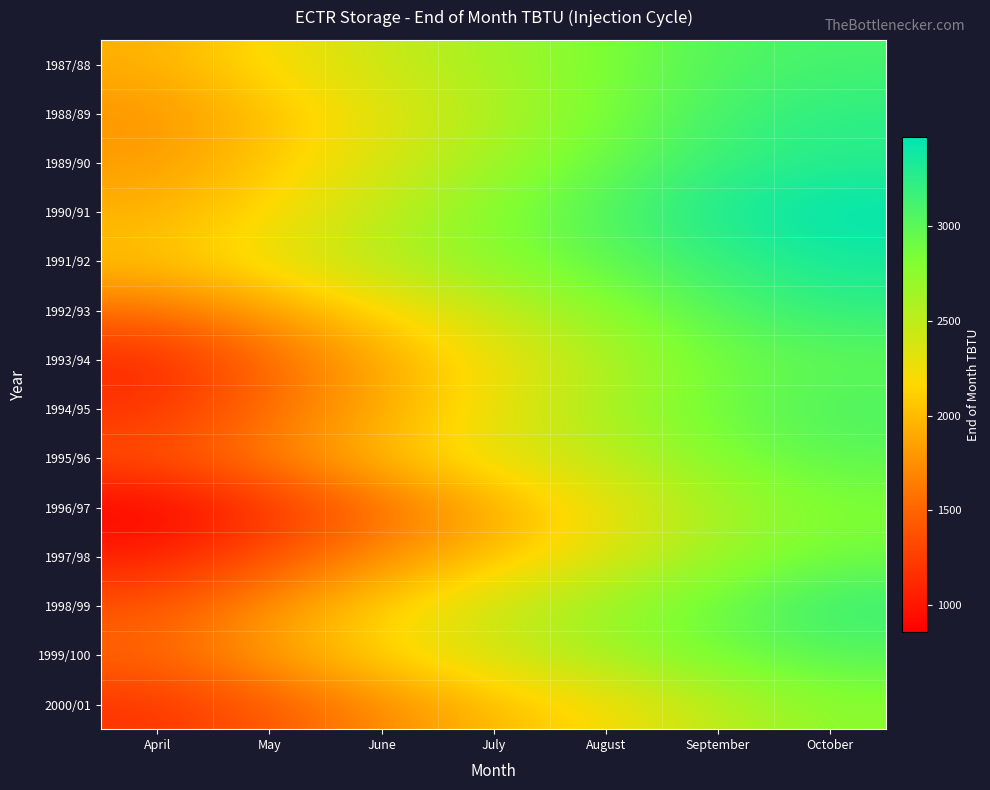

At which category is the sum across all series the highest?

October